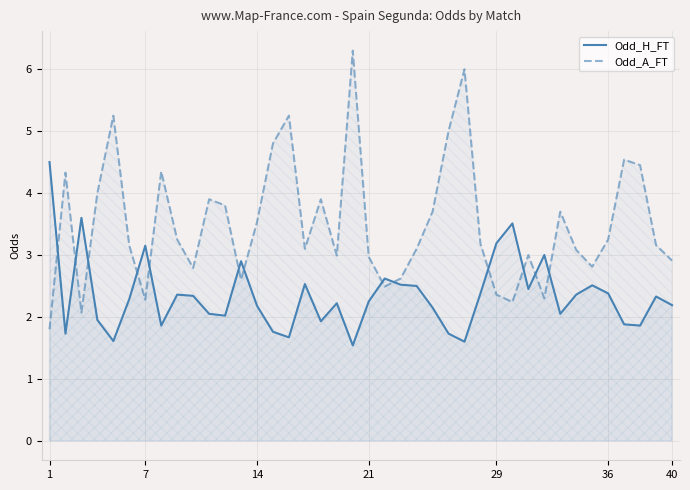

Which series has the widest spread of values?

Odd_A_FT